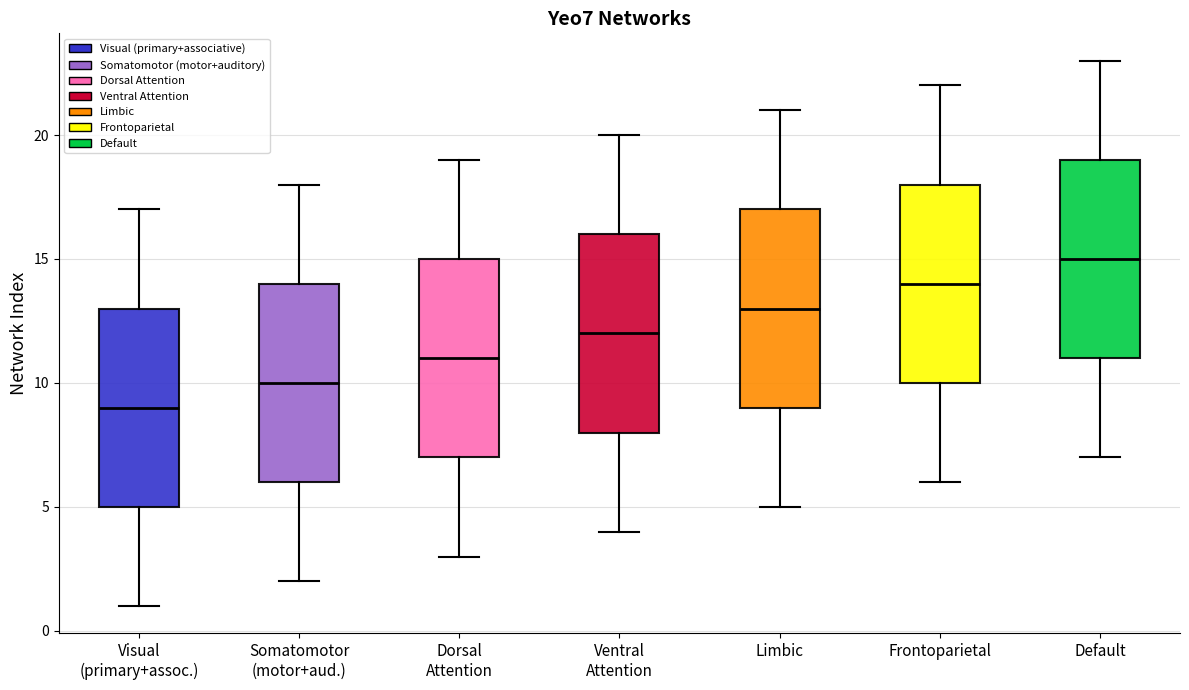

Reading left to right, read every box against the y-axis: the position of its median line, the range the box covers, and the ends of its whiskers. The values are not printed on the chart, so give them approximately, as read against the axis.

Visual (primary+assoc.): median 9, box 5 to 13, whiskers 1 to 17
Somatomotor (motor+aud.): median 10, box 6 to 14, whiskers 2 to 18
Dorsal Attention: median 11, box 7 to 15, whiskers 3 to 19
Ventral Attention: median 12, box 8 to 16, whiskers 4 to 20
Limbic: median 13, box 9 to 17, whiskers 5 to 21
Frontoparietal: median 14, box 10 to 18, whiskers 6 to 22
Default: median 15, box 11 to 19, whiskers 7 to 23